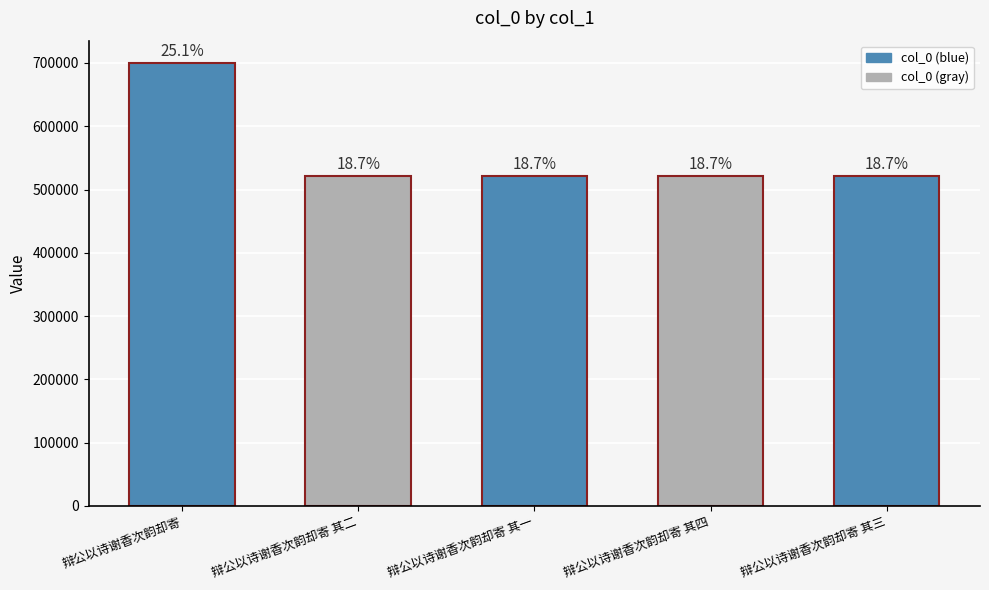

How many bars are there in total?

5